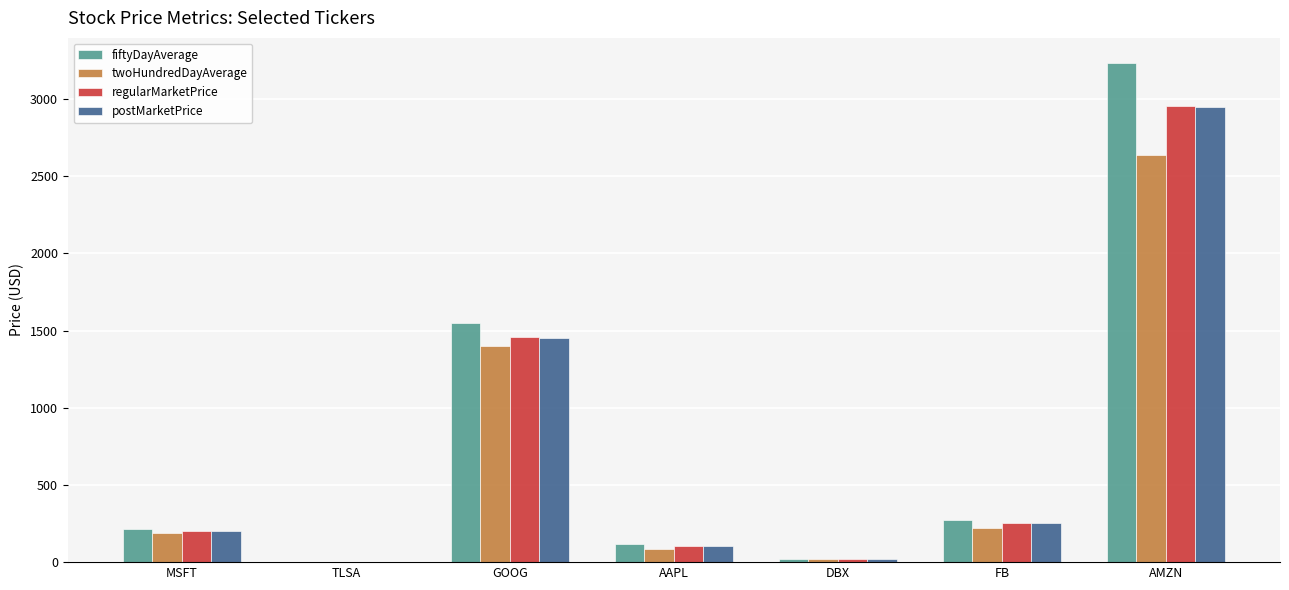

How many groups of bars are there?

7